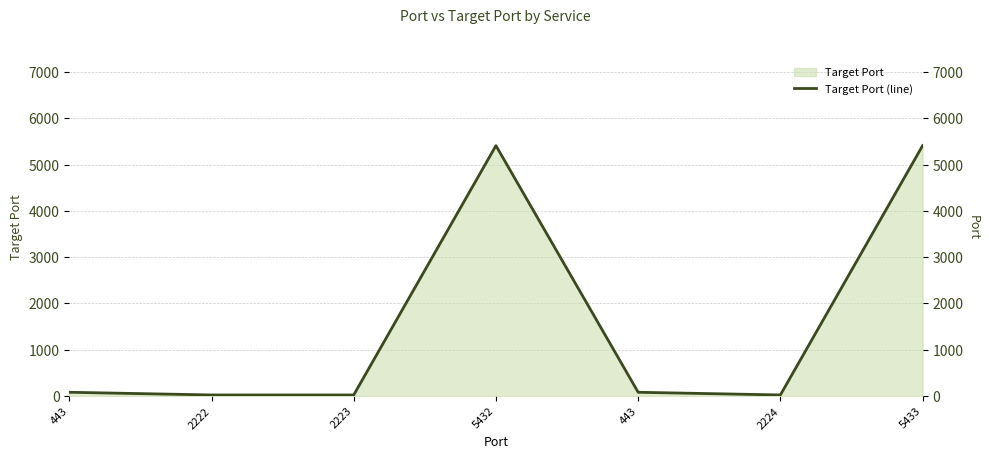

True or false: the data has more than 1 interior local peaks.

False